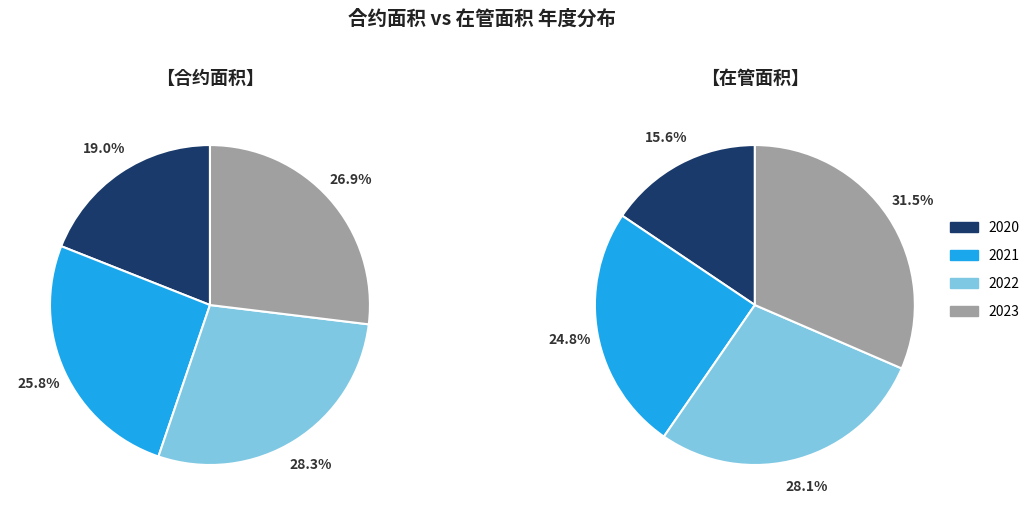

What percentage is the 2022 slice, to the nearest percent?

28%